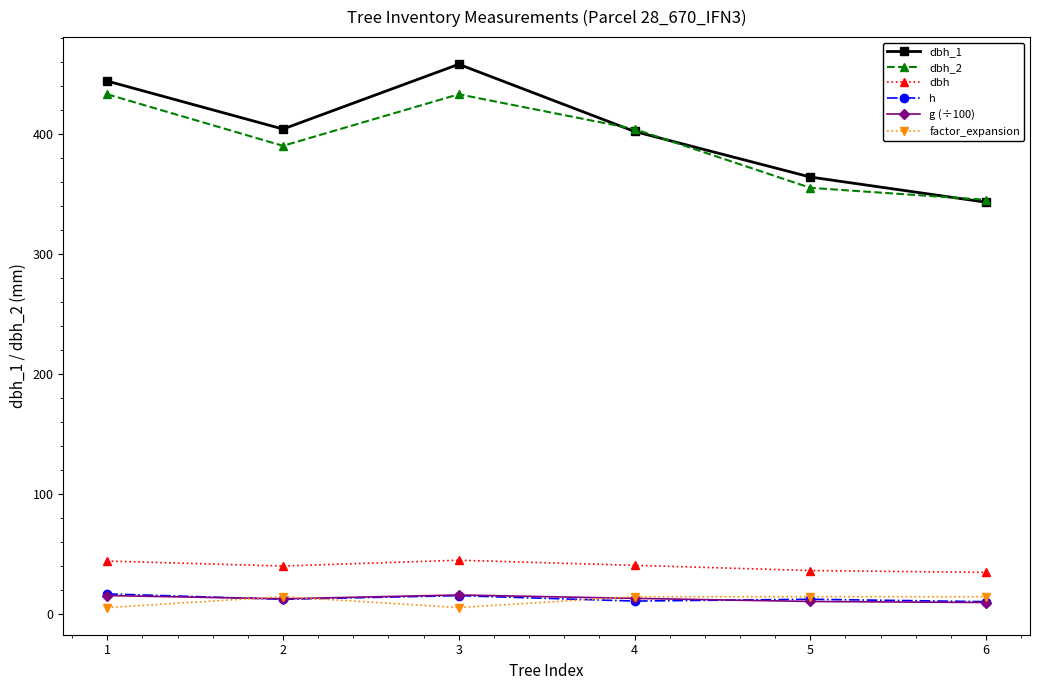

The value of factor_expansion at 6 is 14.2. True or false?

True